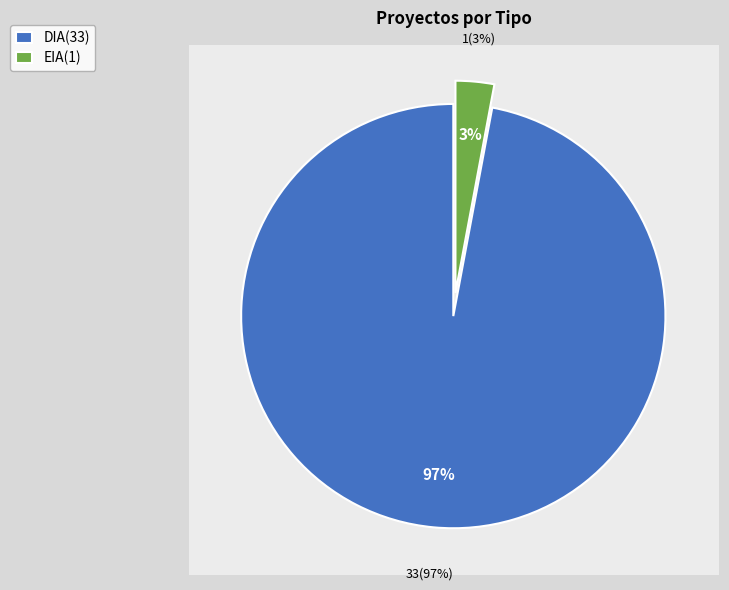

Combined, what portion of the pie is EIA and DIA?

100.0%